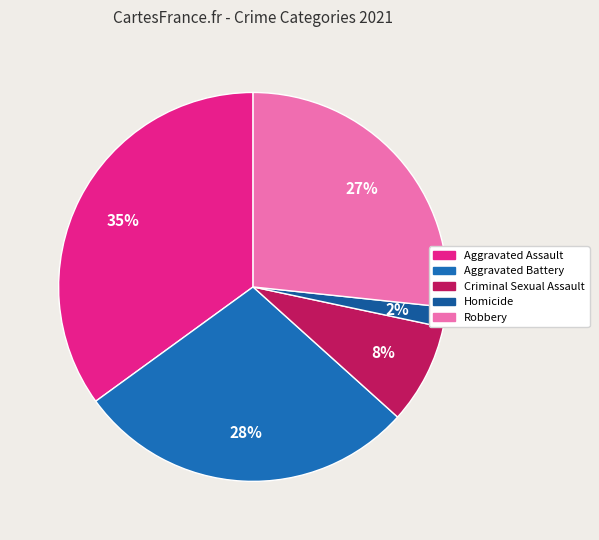

Count the number of slices in the pie.

5